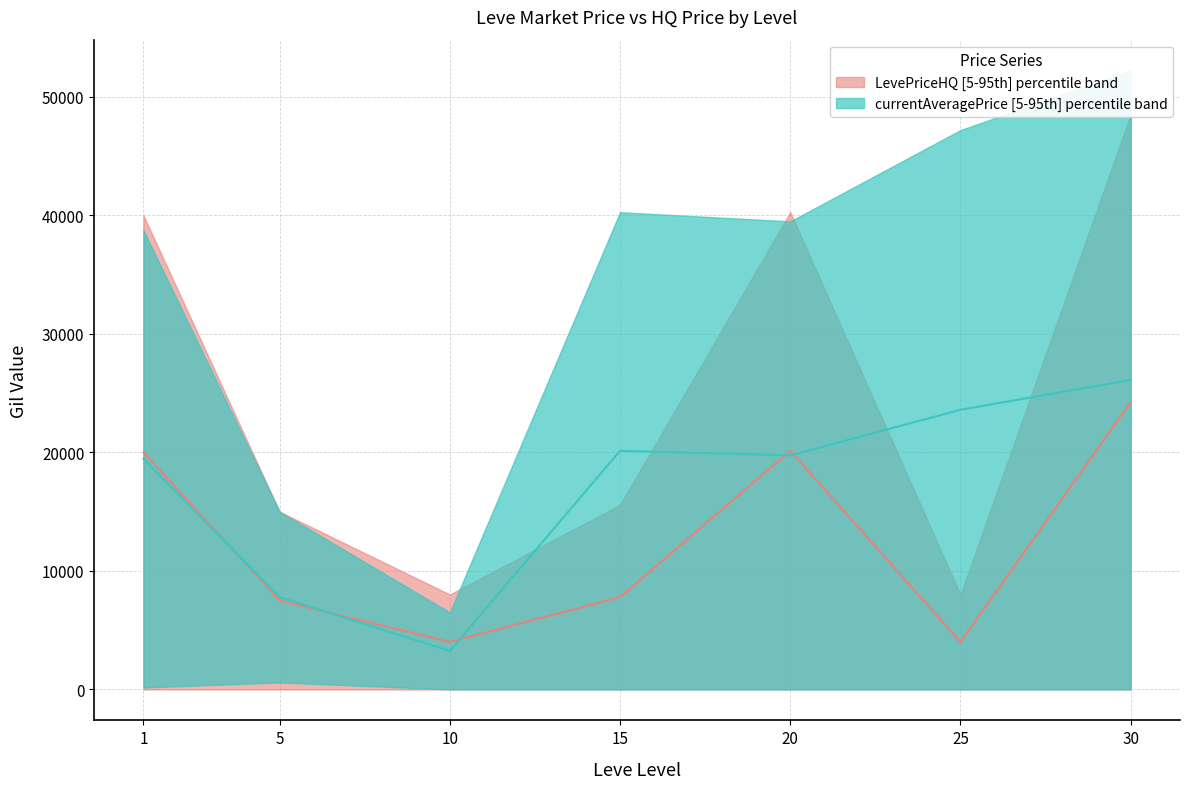

Rank the series by their maximum value, from highest to lowest.

currentAveragePrice_upper, LevePriceHQ_upper